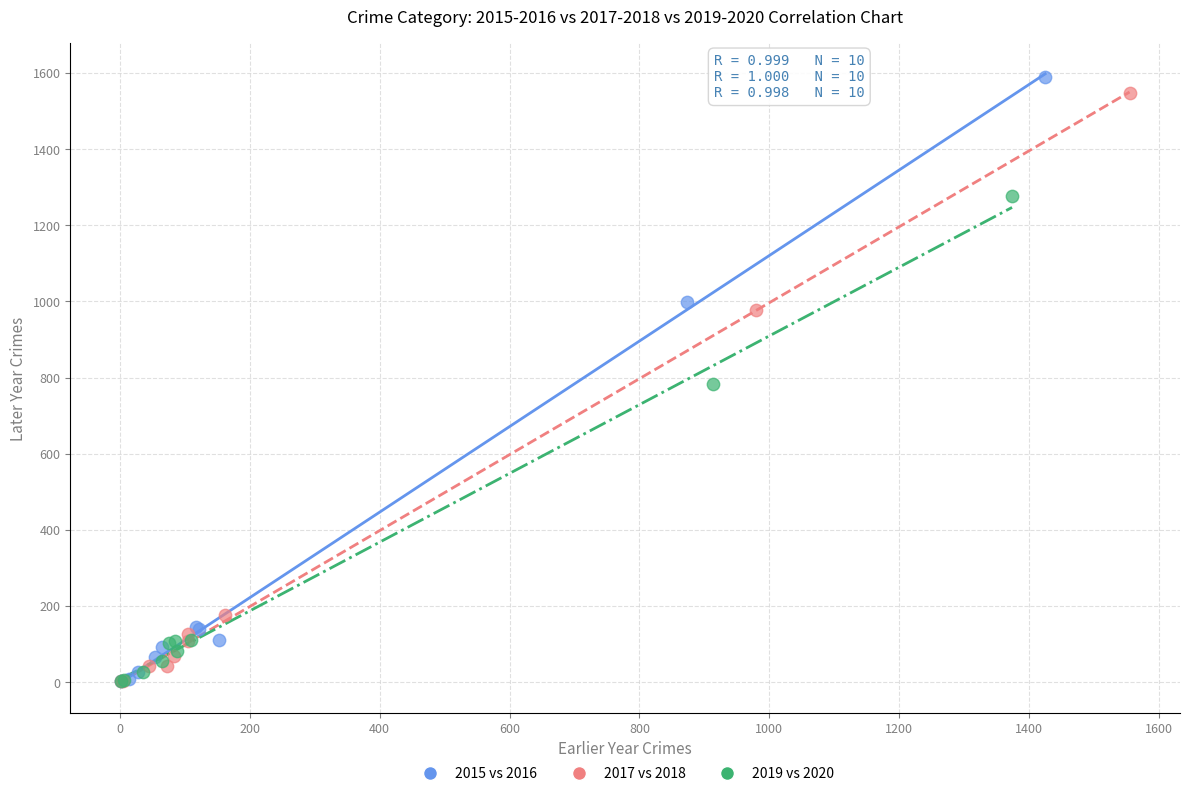

Which series has the largest Y range (max minus min)?

2015 vs 2016